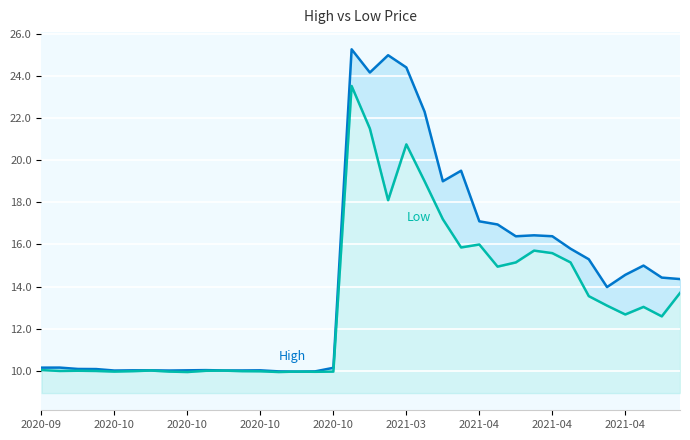

List the series in order of their peak value, lowest first.

Low, High